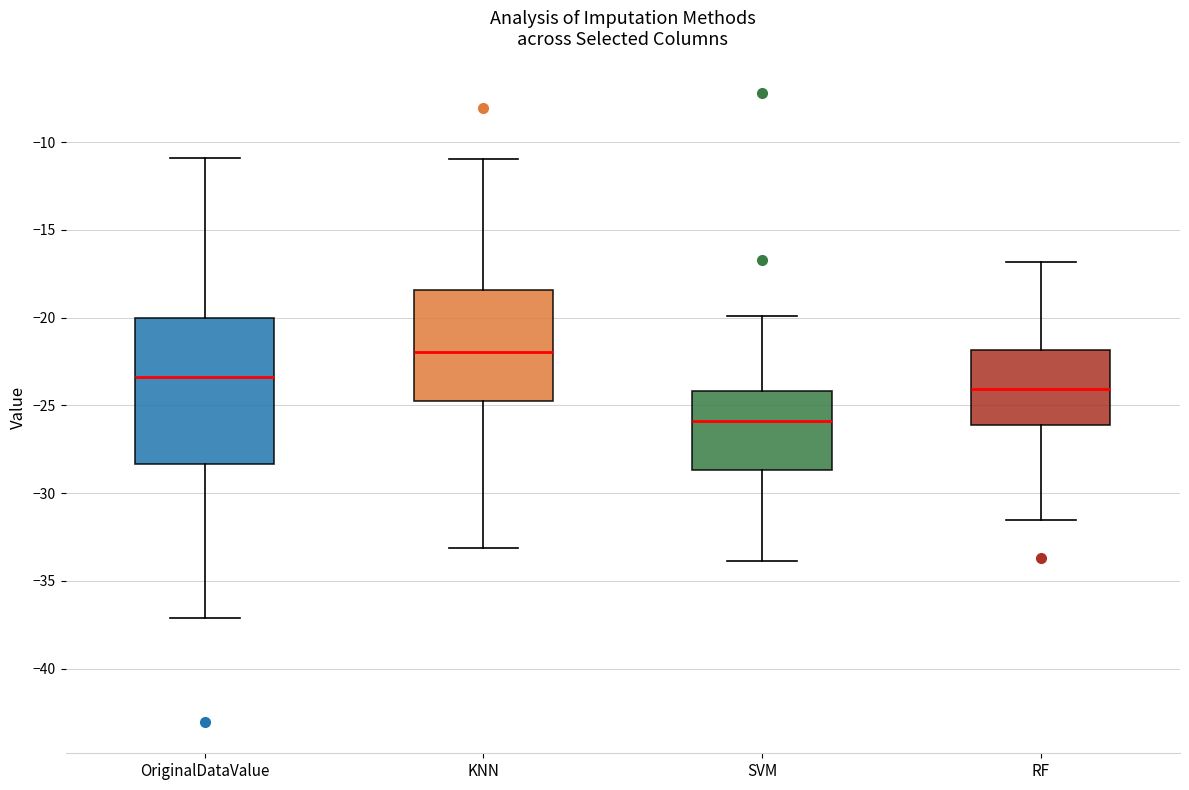

Where is the lower edge of the box for SVM on the y-axis? The values are not printed on the chart, so give them approximately, as read against the axis.

-28.5